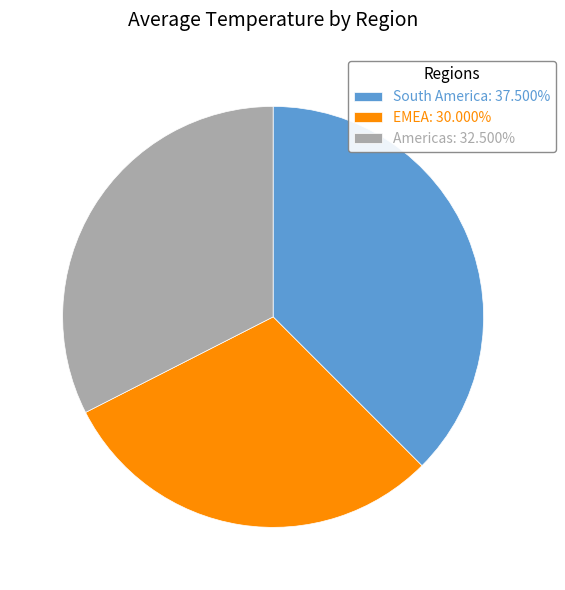

Combined, do EMEA: 30.000% and Americas: 32.500% account for over 50%?

Yes